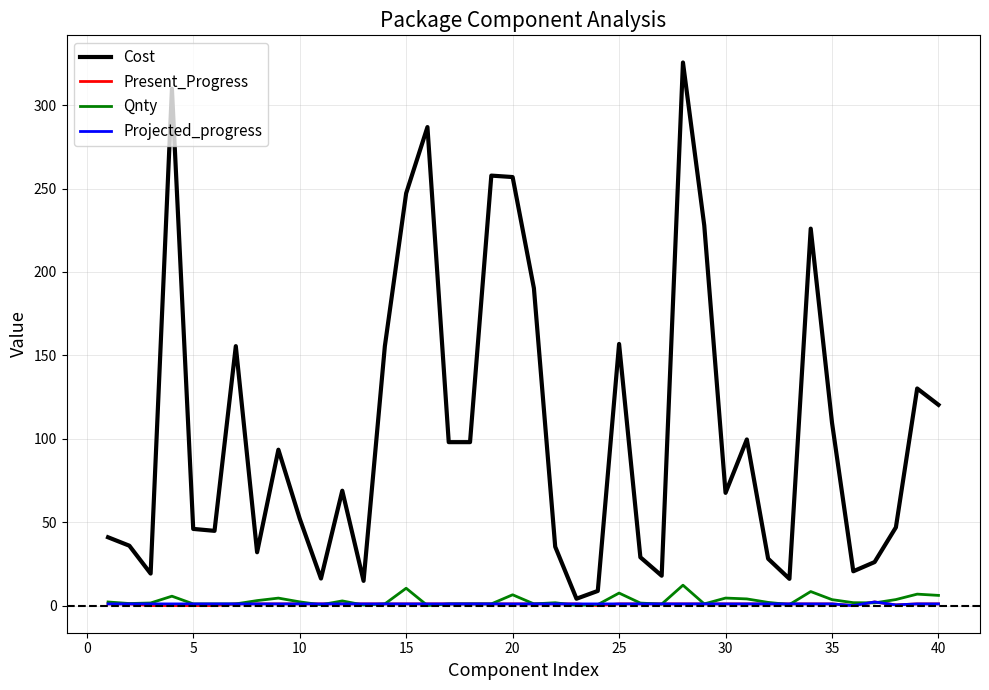

What is the difference between the maximum and second lowest values in the Present_Progress series?

2.2